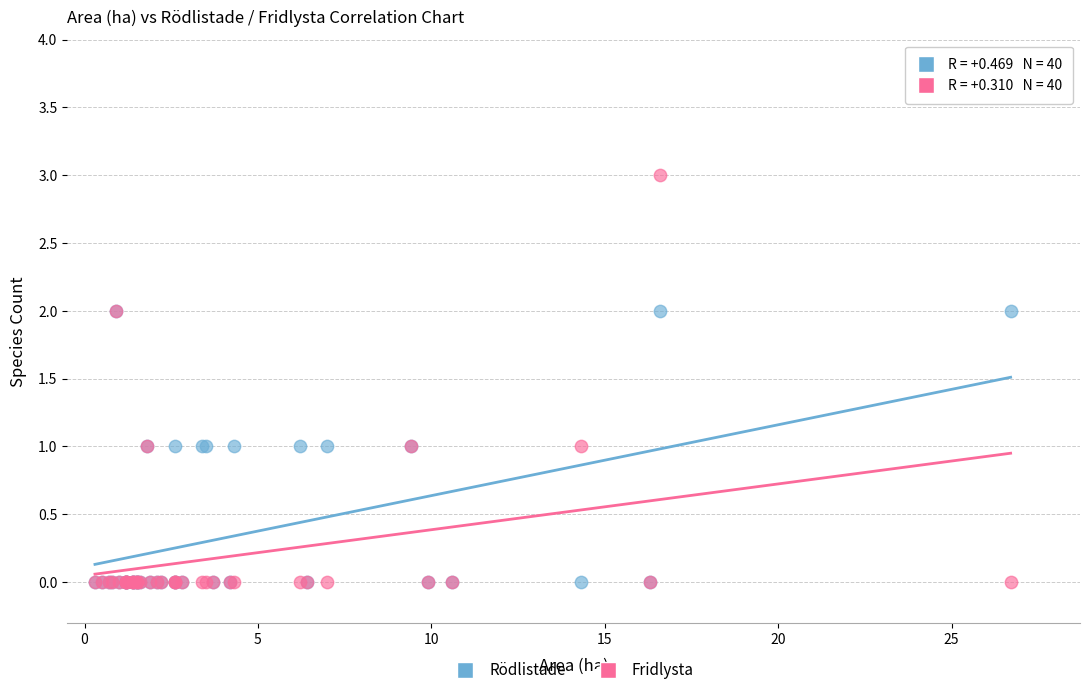

Which series reaches the maximum Y coordinate?

Fridlysta